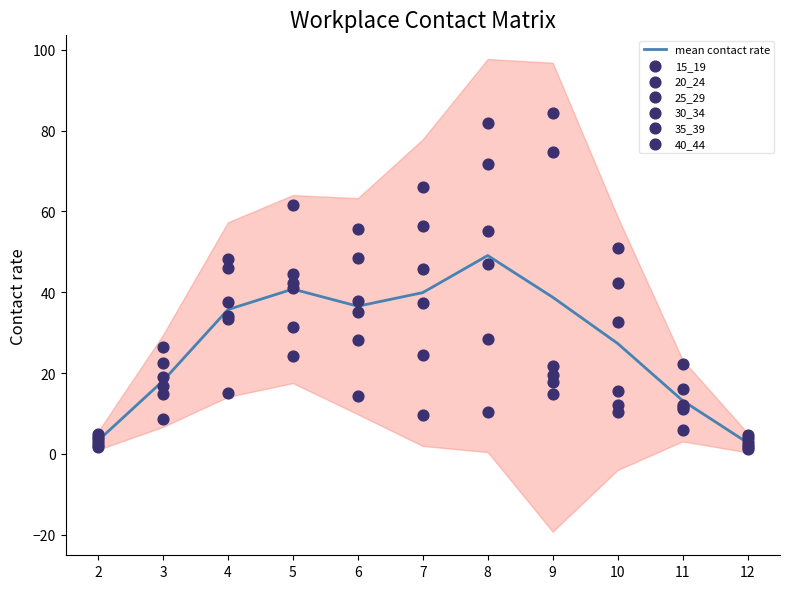

What is the total value across all series at 9?

232.7